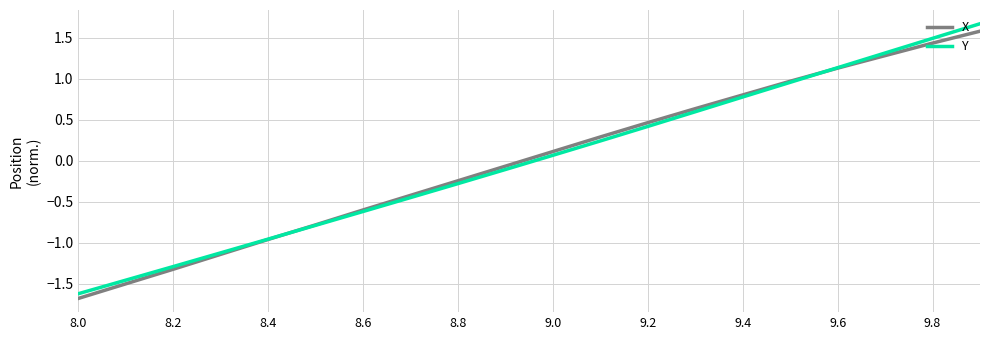

True or false: Y and X cross at least once.

True